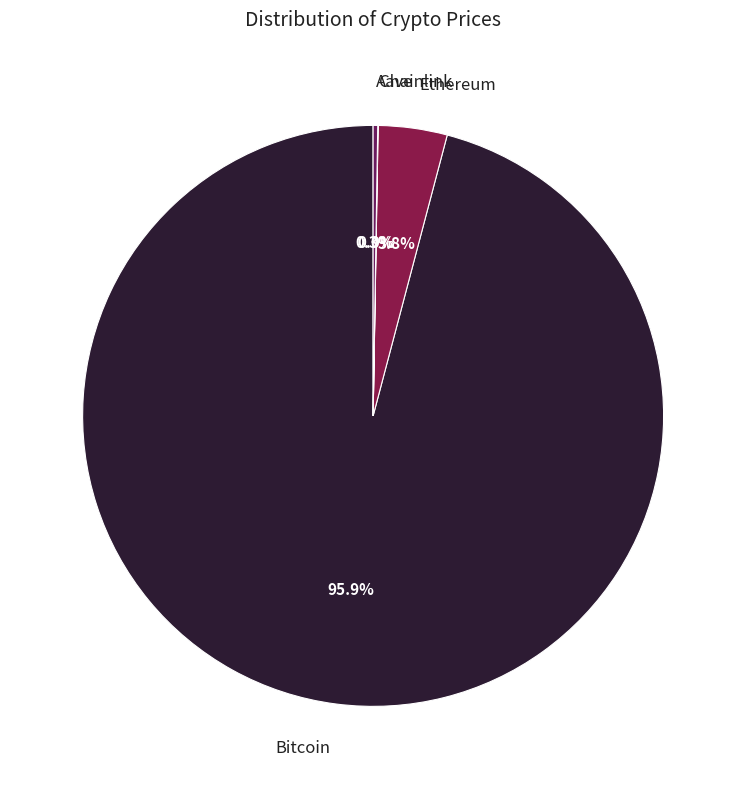

To the nearest percent, what is the difference between the largest and smallest slice percentages?

96%